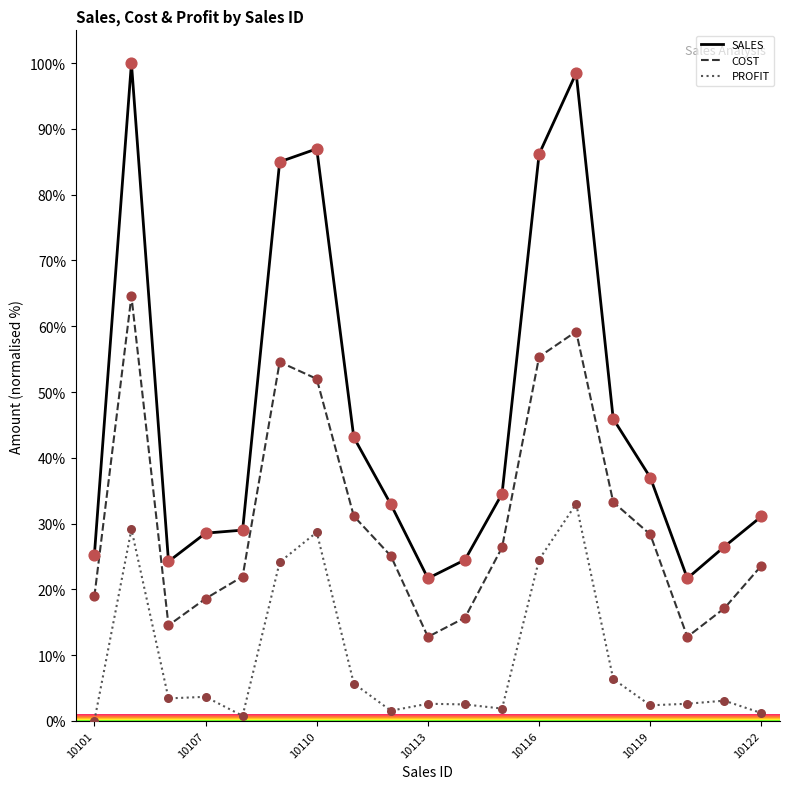

Which series has the largest total across all categories?

SALES